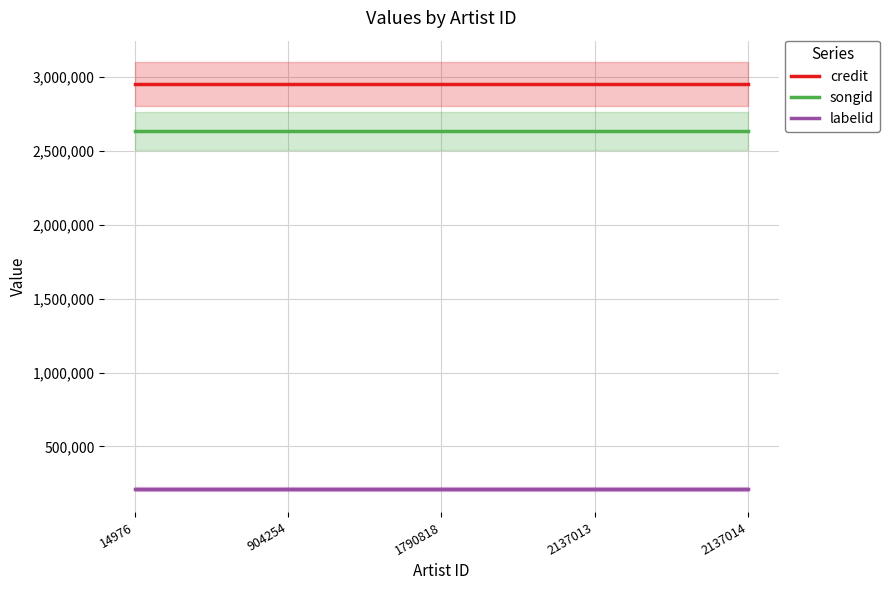

At which label is credit closest to 2954454?

14976